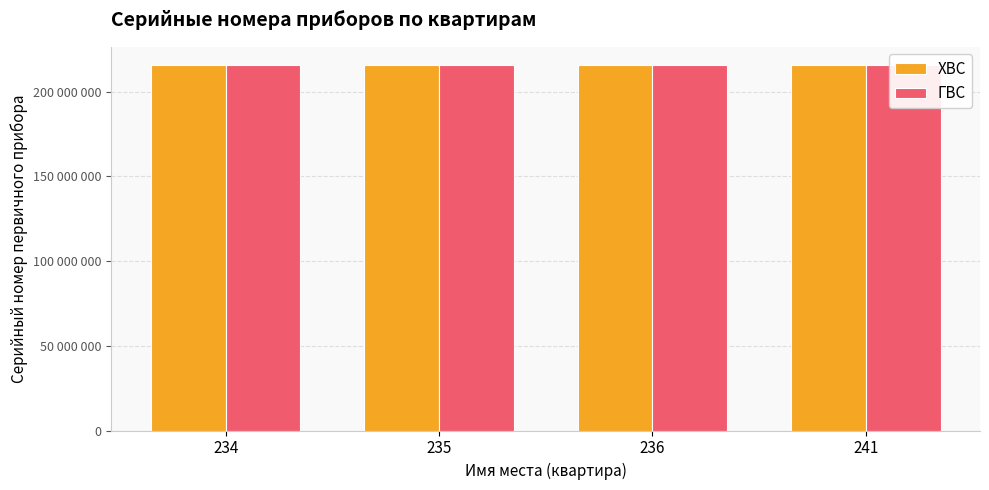

What is the sum of all ГВС values?

862711036